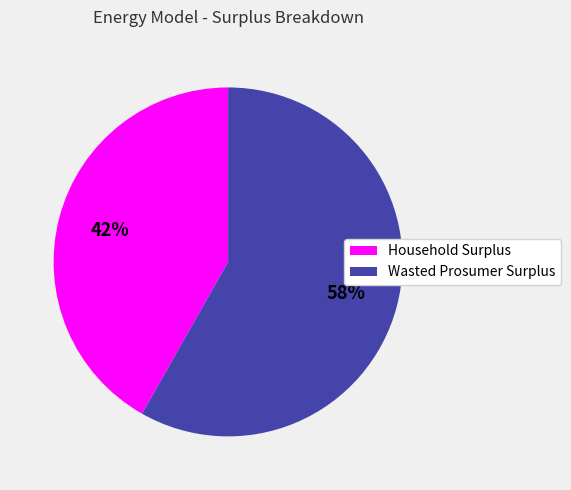

To the nearest percent, what is the difference between the Wasted Prosumer Surplus and Household Surplus slice percentages?

16%